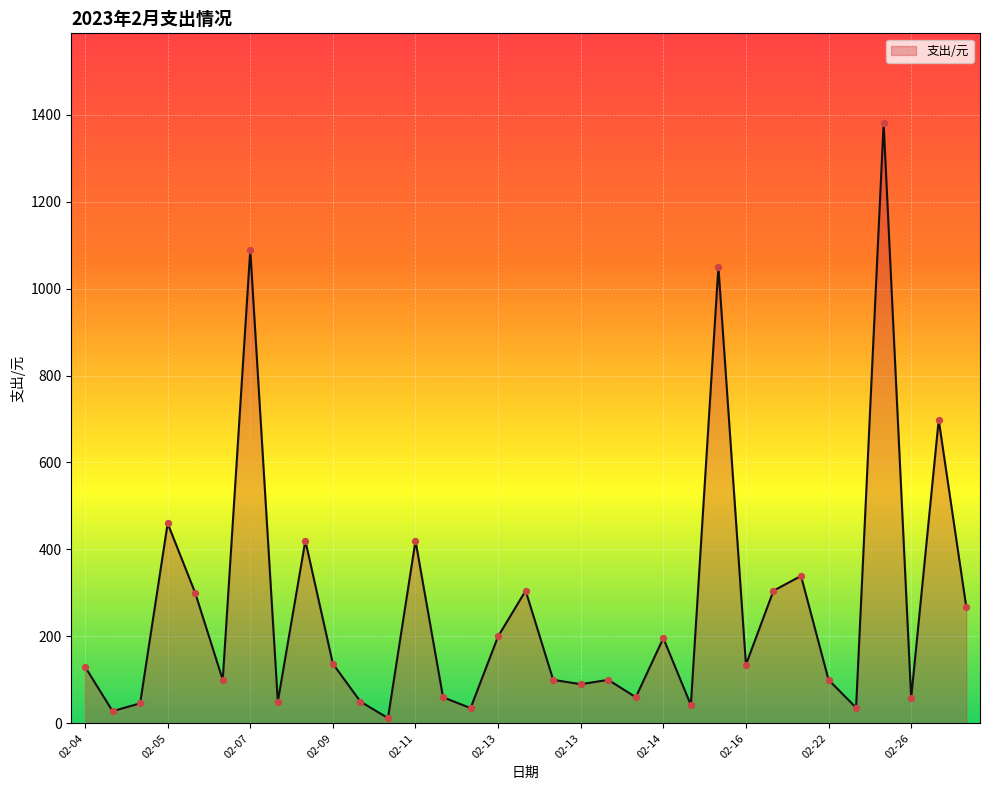

What is the maximum value shown in the chart?

1380.0